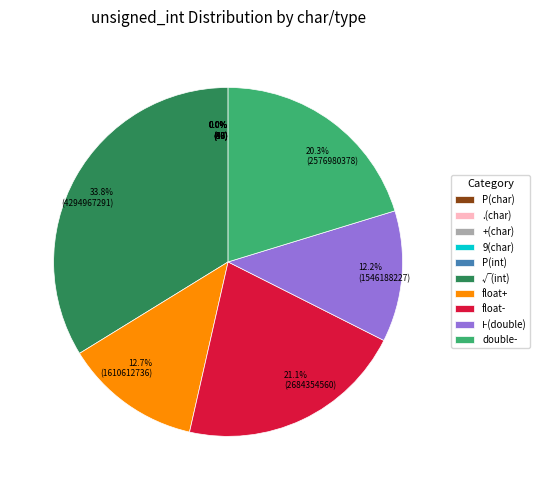

Is √(int) the majority of the pie?

No